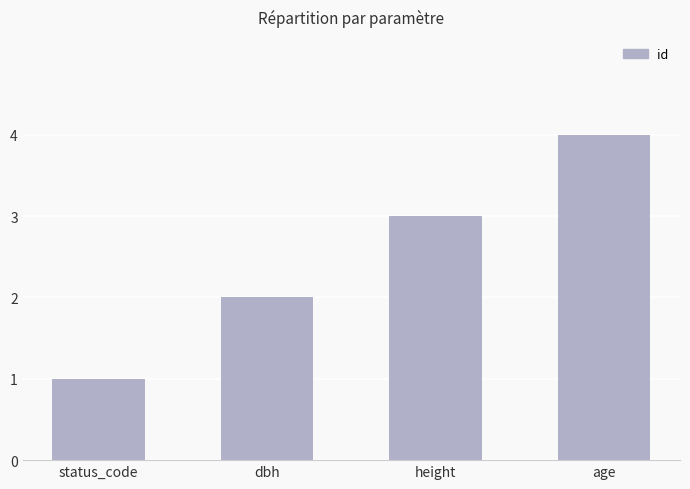

What is the sum of all values?

10